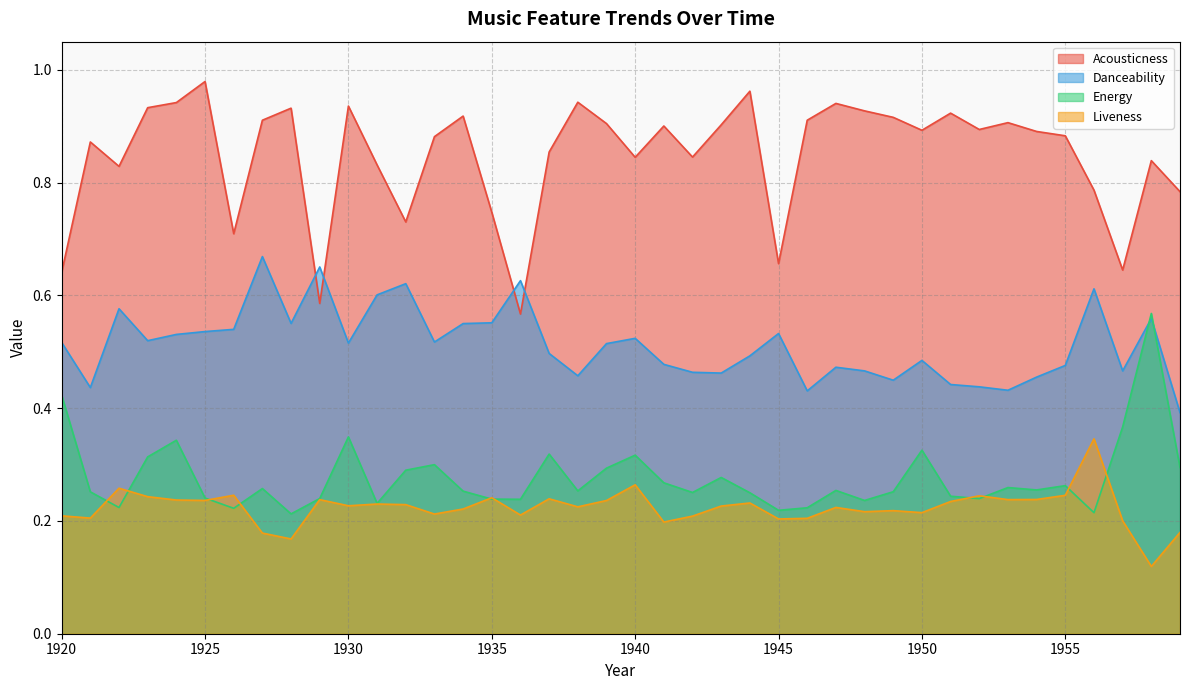

Reading left to right, what are all the values shown in this chart?

Acousticness: 1920=0.6	1921=0.9	1922=0.8	1923=0.9	1924=0.9	1925=1.0	1926=0.7	1927=0.9	1928=0.9	1929=0.6	1930=0.9	1931=0.8	1932=0.7	1933=0.9	1934=0.9	1935=0.7	1936=0.6	1937=0.9	1938=0.9	1939=0.9	1940=0.8	1941=0.9	1942=0.8	1943=0.9	1944=1.0	1945=0.7	1946=0.9	1947=0.9	1948=0.9	1949=0.9	1950=0.9	1951=0.9	1952=0.9	1953=0.9	1954=0.9	1955=0.9	1956=0.8	1957=0.6	1958=0.8	1959=0.8
Danceability: 1920=0.5	1921=0.4	1922=0.6	1923=0.5	1924=0.5	1925=0.5	1926=0.5	1927=0.7	1928=0.6	1929=0.7	1930=0.5	1931=0.6	1932=0.6	1933=0.5	1934=0.6	1935=0.6	1936=0.6	1937=0.5	1938=0.5	1939=0.5	1940=0.5	1941=0.5	1942=0.5	1943=0.5	1944=0.5	1945=0.5	1946=0.4	1947=0.5	1948=0.5	1949=0.4	1950=0.5	1951=0.4	1952=0.4	1953=0.4	1954=0.5	1955=0.5	1956=0.6	1957=0.5	1958=0.6	1959=0.4
Energy: 1920=0.4	1921=0.3	1922=0.2	1923=0.3	1924=0.3	1925=0.2	1926=0.2	1927=0.3	1928=0.2	1929=0.2	1930=0.3	1931=0.2	1932=0.3	1933=0.3	1934=0.3	1935=0.2	1936=0.2	1937=0.3	1938=0.3	1939=0.3	1940=0.3	1941=0.3	1942=0.3	1943=0.3	1944=0.3	1945=0.2	1946=0.2	1947=0.3	1948=0.2	1949=0.3	1950=0.3	1951=0.2	1952=0.2	1953=0.3	1954=0.3	1955=0.3	1956=0.2	1957=0.4	1958=0.6	1959=0.3
Liveness: 1920=0.2	1921=0.2	1922=0.3	1923=0.2	1924=0.2	1925=0.2	1926=0.2	1927=0.2	1928=0.2	1929=0.2	1930=0.2	1931=0.2	1932=0.2	1933=0.2	1934=0.2	1935=0.2	1936=0.2	1937=0.2	1938=0.2	1939=0.2	1940=0.3	1941=0.2	1942=0.2	1943=0.2	1944=0.2	1945=0.2	1946=0.2	1947=0.2	1948=0.2	1949=0.2	1950=0.2	1951=0.2	1952=0.2	1953=0.2	1954=0.2	1955=0.2	1956=0.3	1957=0.2	1958=0.1	1959=0.2